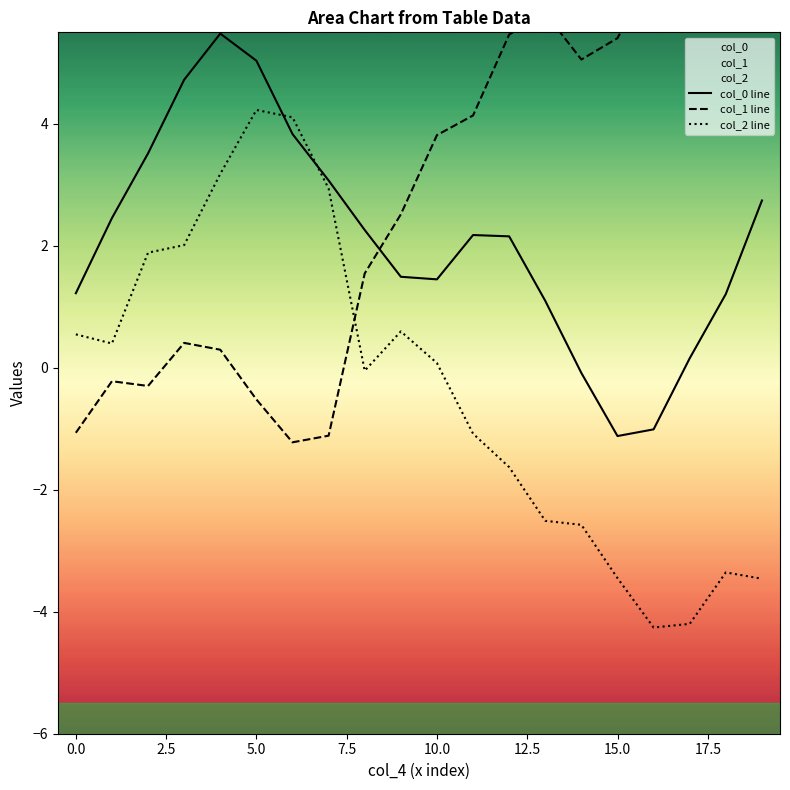

The col_0 line series shows 1.2 at 0.0. True or false?

True